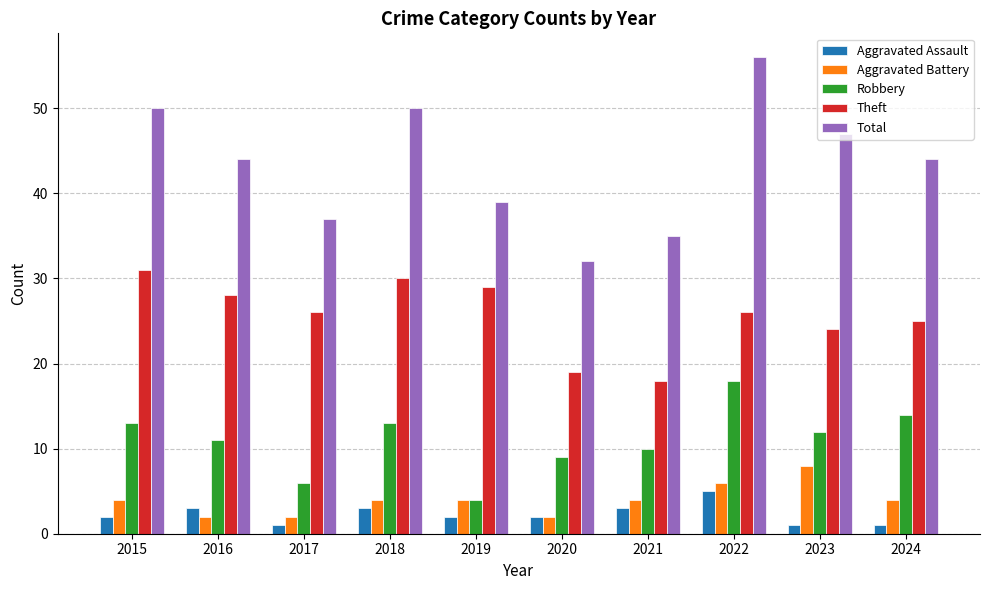

What is the value of the Aggravated Assault bar at the 7th from the left?

3